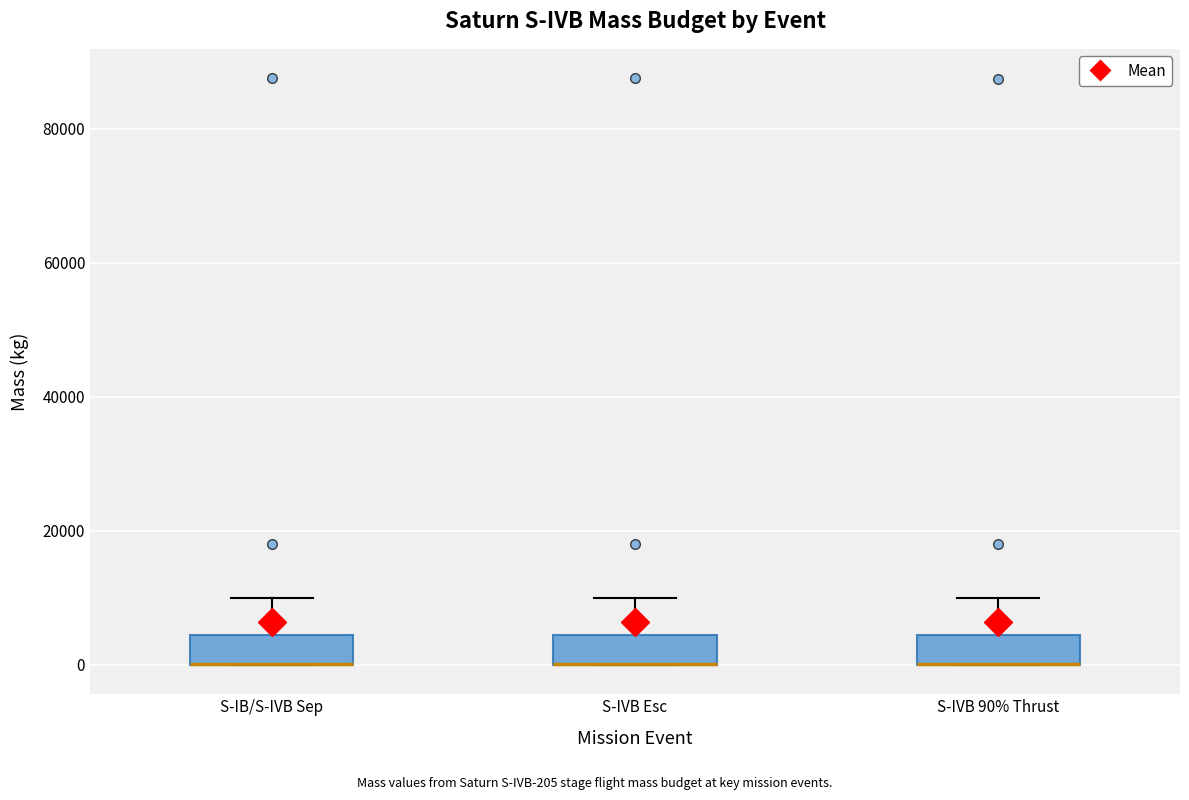

Reading left to right, read every box against the y-axis: the position of its median line, the range the box covers, and the ends of its whiskers. The values are not printed on the chart, so give them approximately, as read against the axis.

S-IB/S-IVB Sep: median 0 (drawn on the box's lower edge), box 0 to 4000, whiskers 0 to 10000
S-IVB Esc: median 0 (drawn on the box's lower edge), box 0 to 4000, whiskers 0 to 10000
S-IVB 90% Thrust: median 0 (drawn on the box's lower edge), box 0 to 4000, whiskers 0 to 10000